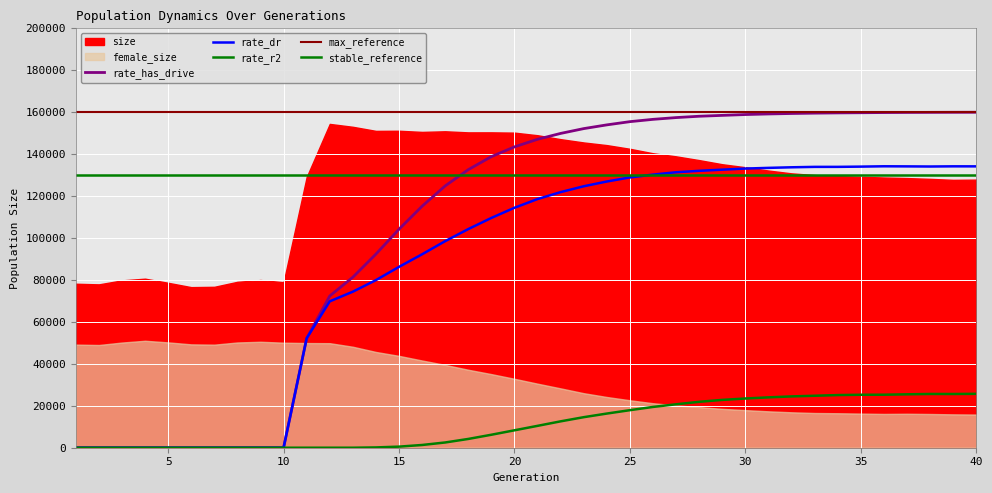

At which category does the chart reach its minimum across all series?

1